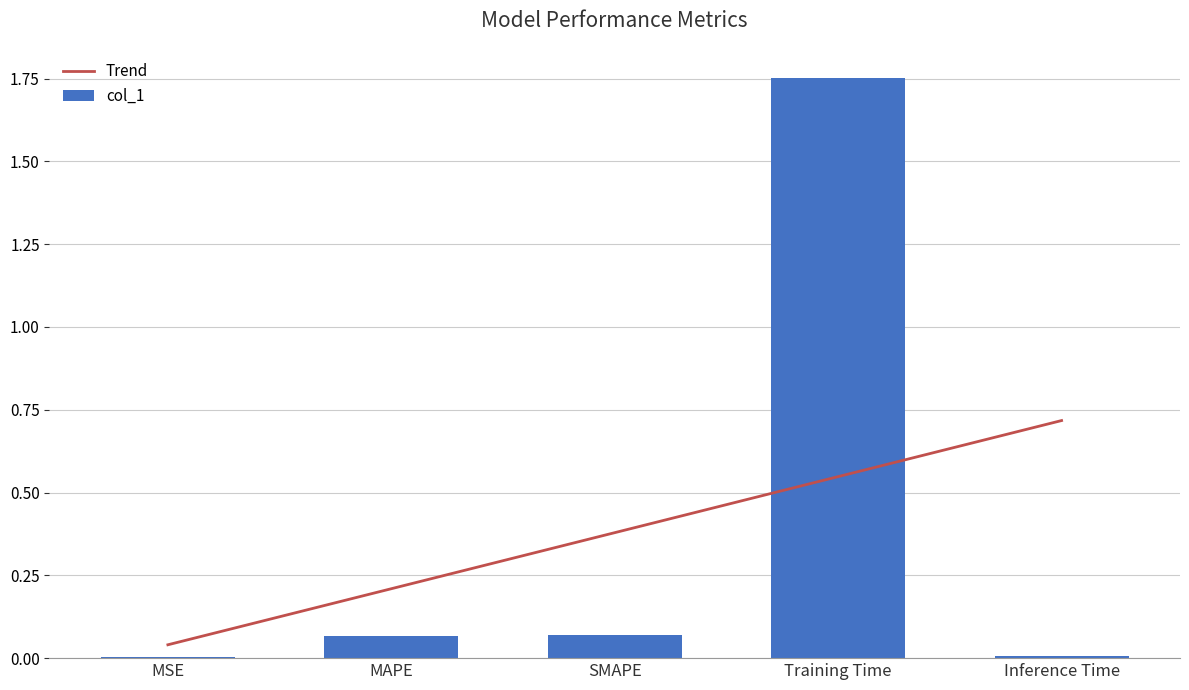

What is the value of the 4th bar from the left?

1.8